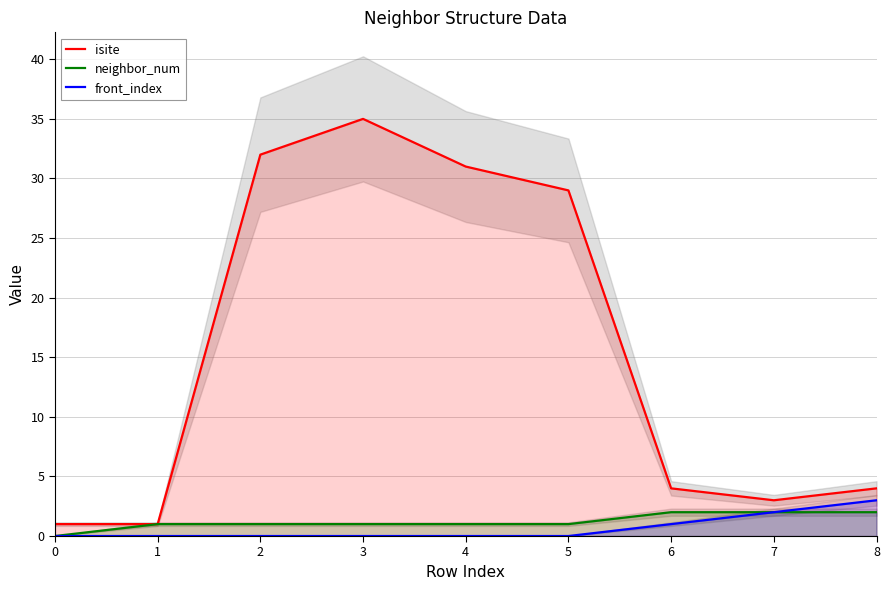

Where does the isite series first go above 4?

2